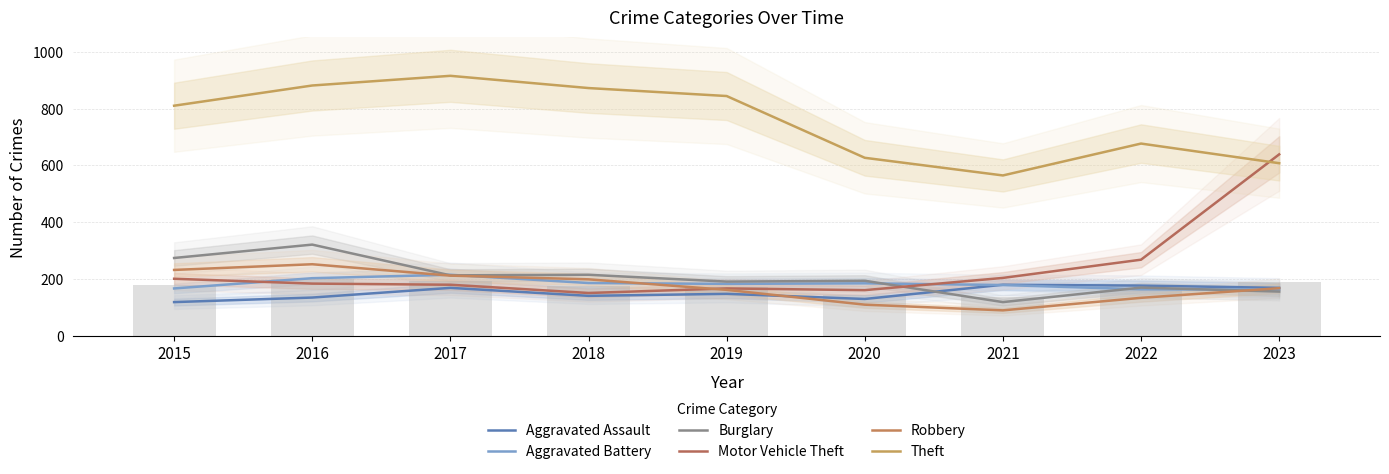

What are all the series names shown in the legend?

Aggravated Assault, Aggravated Battery, Burglary, Motor Vehicle Theft, Robbery, Theft